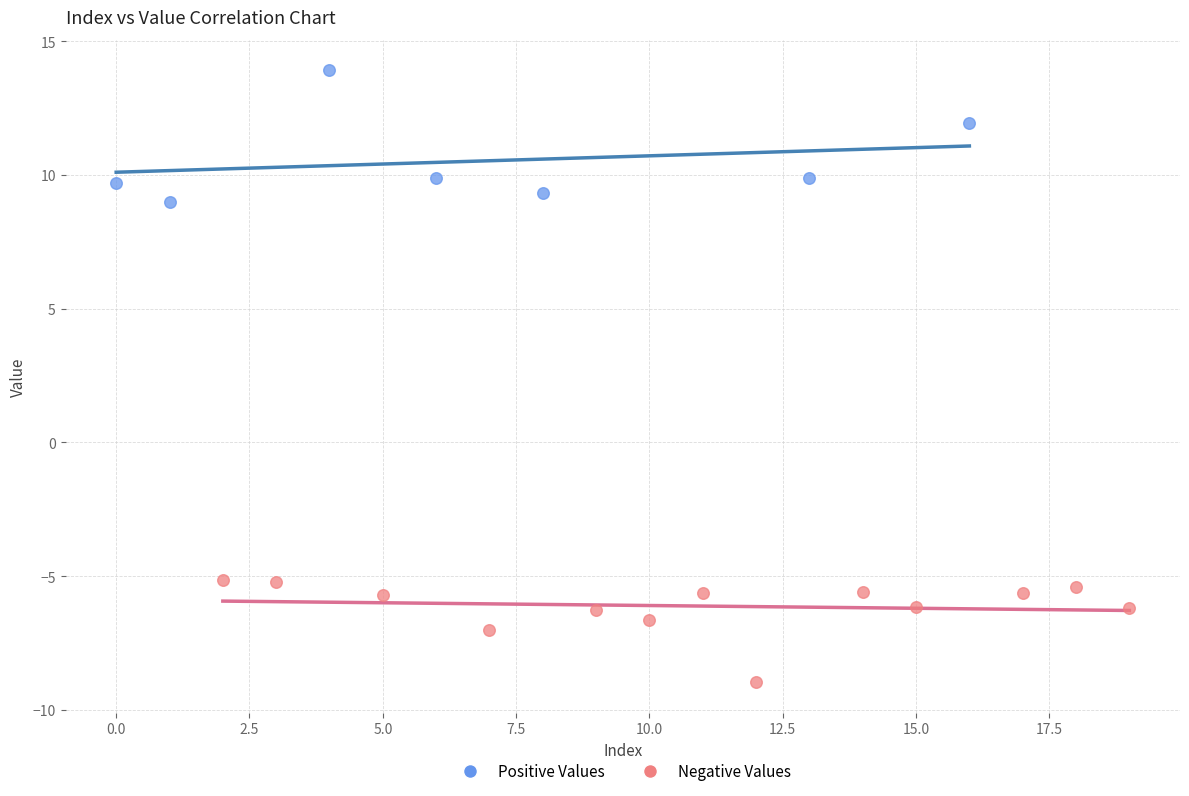

Which series reaches the maximum Y coordinate?

Positive Values